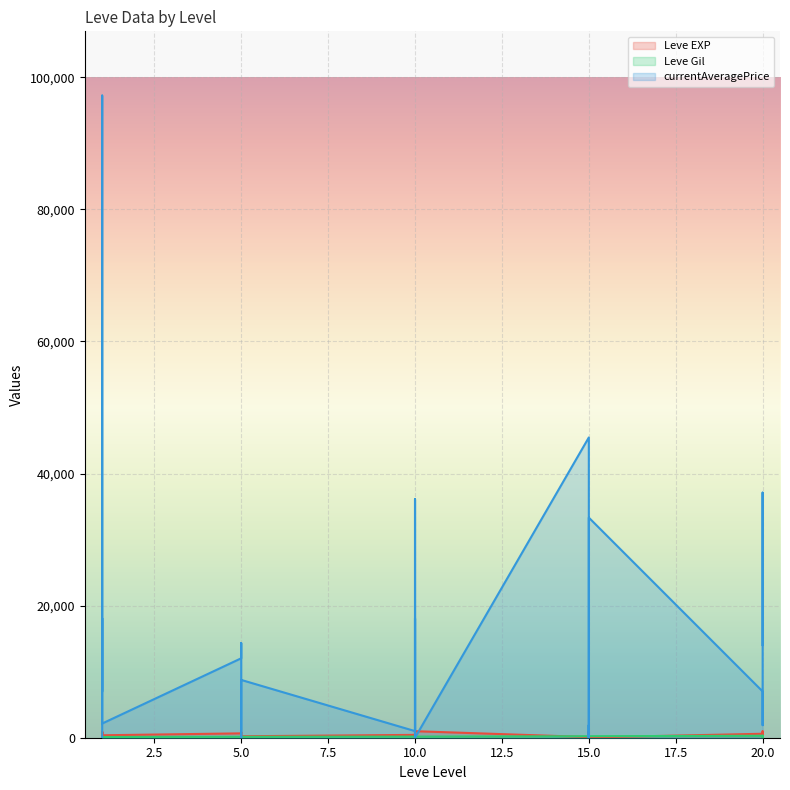

True or false: Leve EXP and currentAveragePrice intersect in this chart.

True